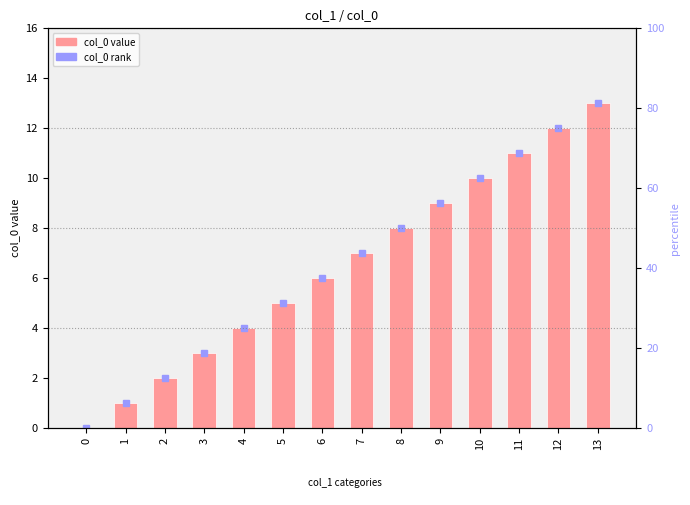

What is the difference between the maximum and minimum values?

13